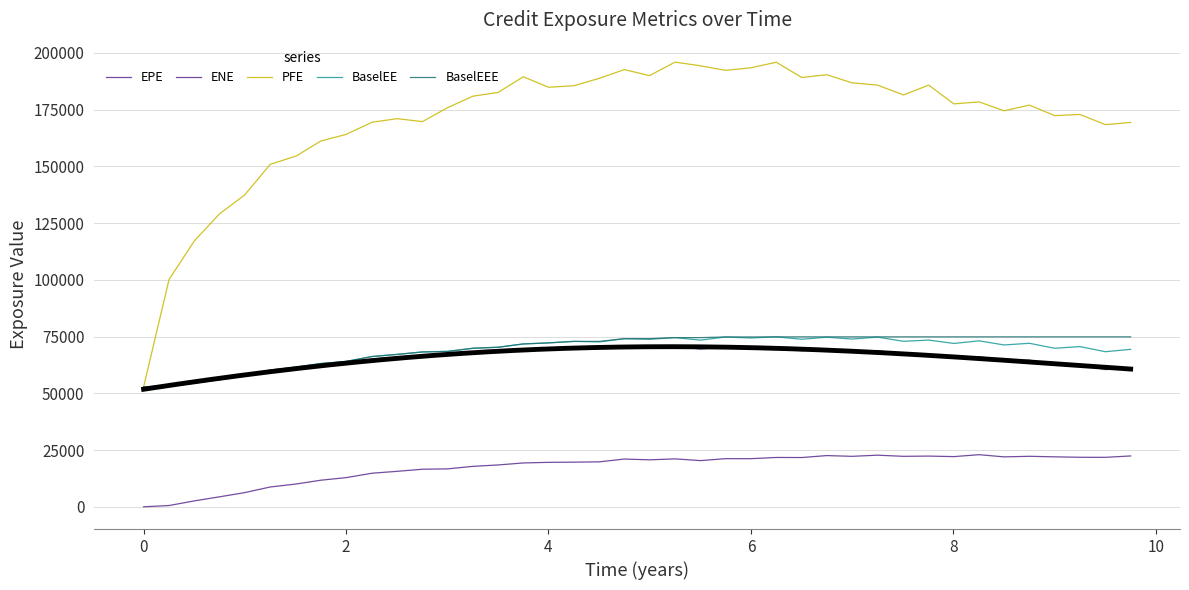

True or false: BaselEEE and ENE intersect in this chart.

False